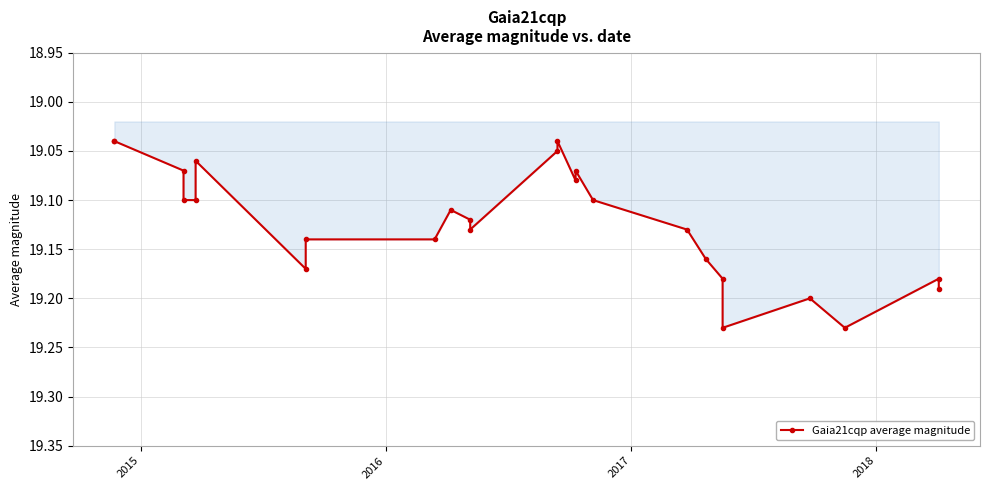

What is the greatest value displayed?

19.2